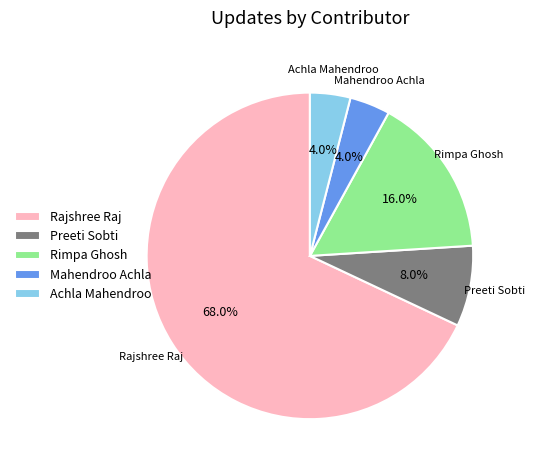

To the nearest percent, what is the difference between the Achla Mahendroo and Rajshree Raj slice percentages?

64%